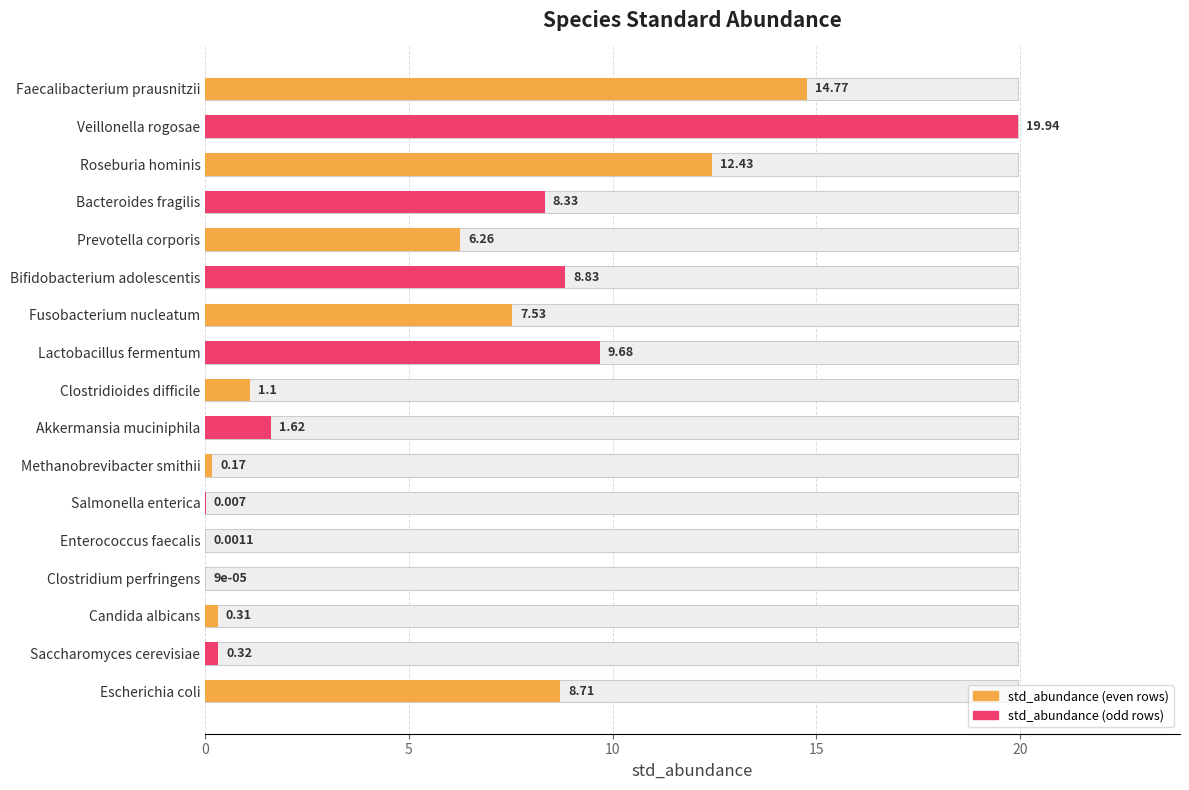

What is the difference between the values at Salmonella enterica and Escherichia coli?

8.7